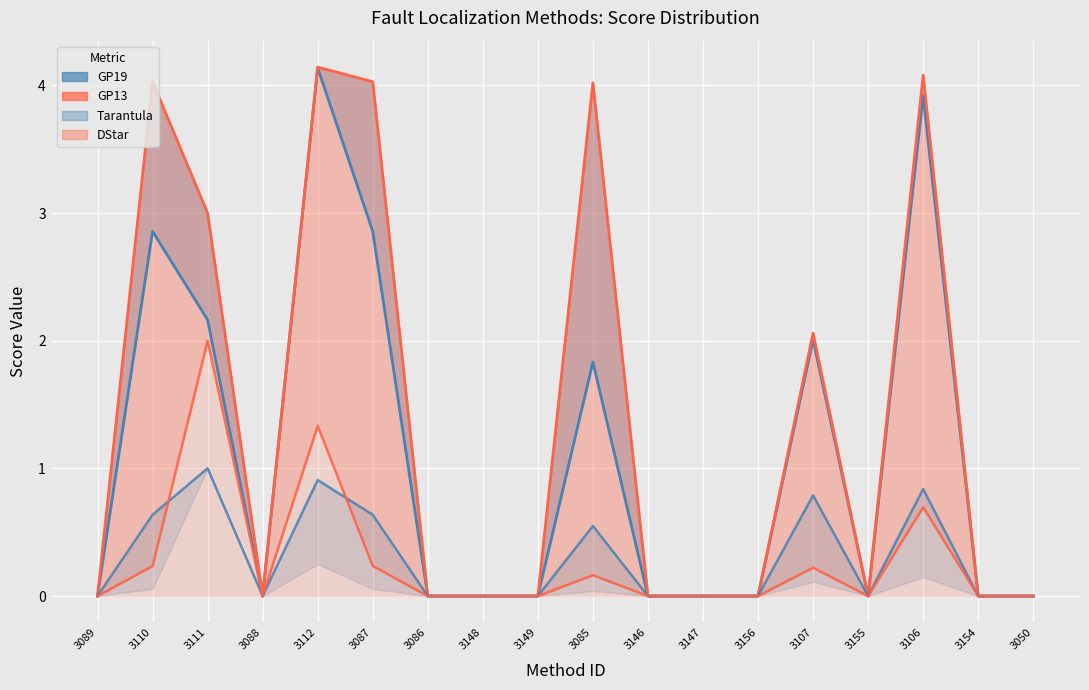

True or false: Tarantula has more than 2 interior local peaks.

True